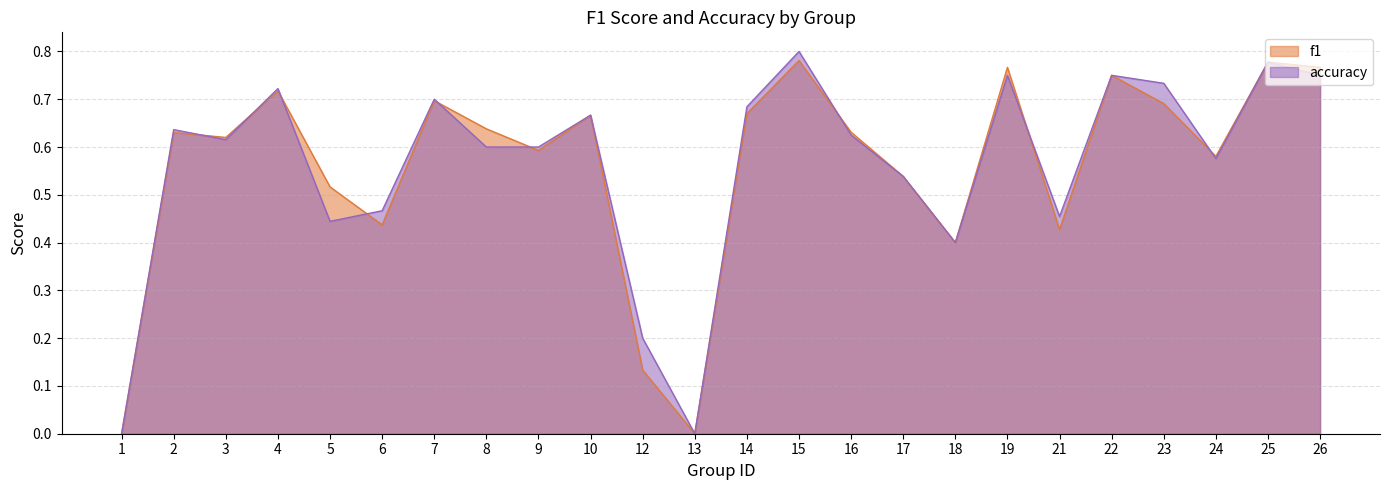

Which series has the largest total across all categories?

accuracy